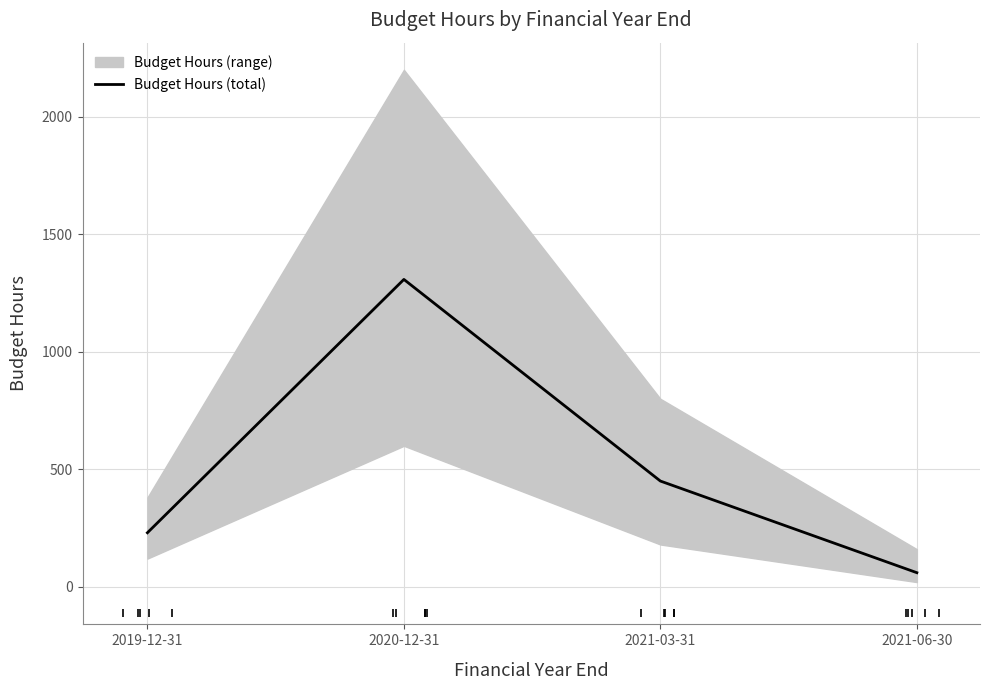

List the labels in order of value, largest first.

2020-12-31, 2021-03-31, 2019-12-31, 2021-06-30